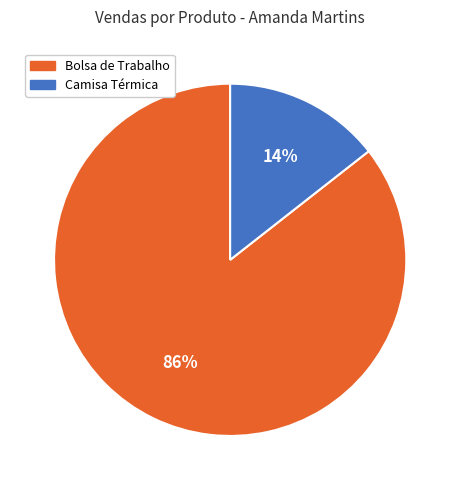

True or false: Camisa Térmica accounts for 23% of the total.

False